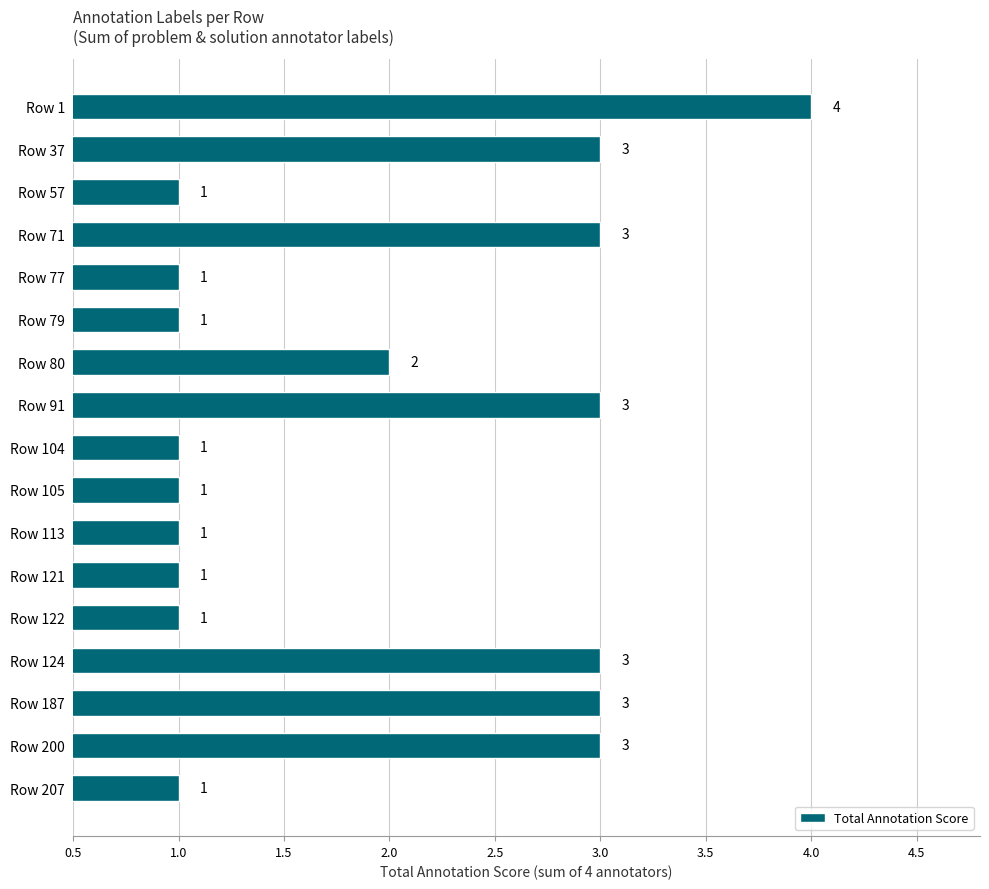

Count the values in the range 1 to 3.

16